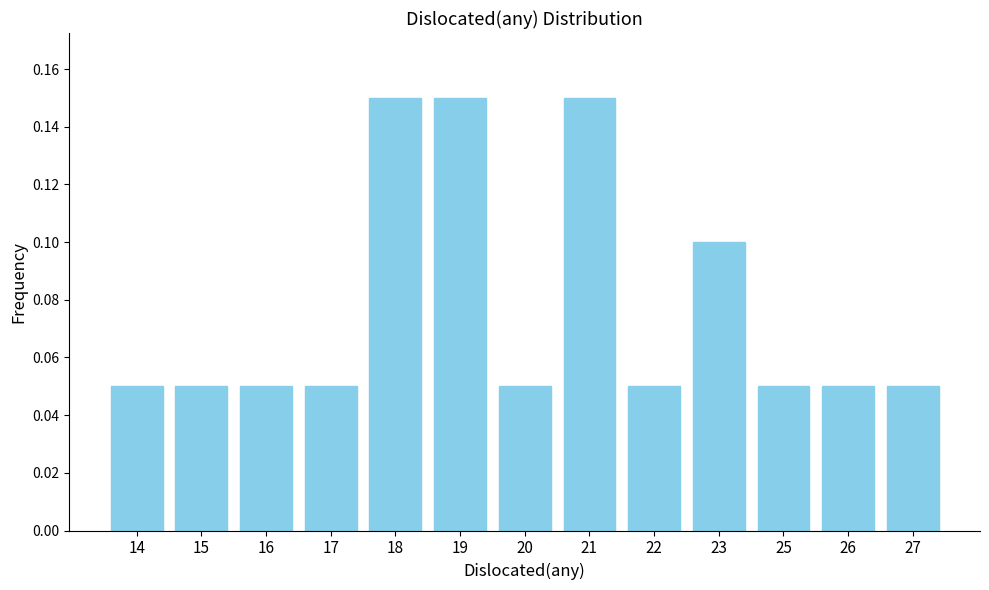

The value at 18 is 0.1. True or false?

True